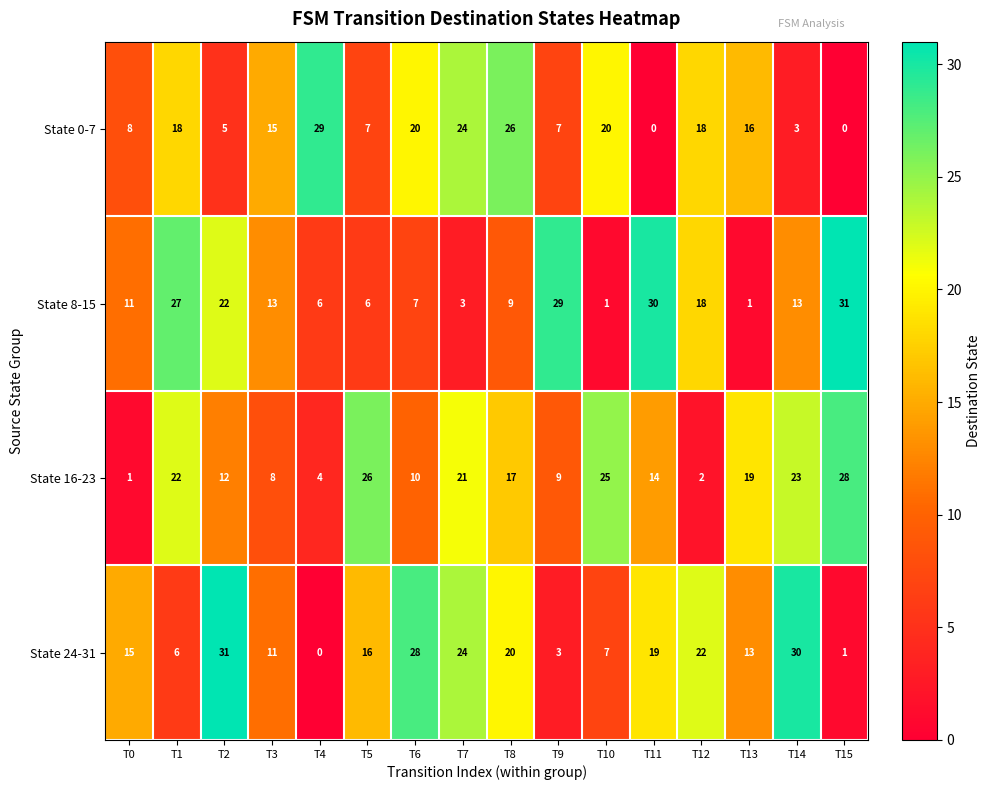

At which label is State 8-15 closest to 16?

T12